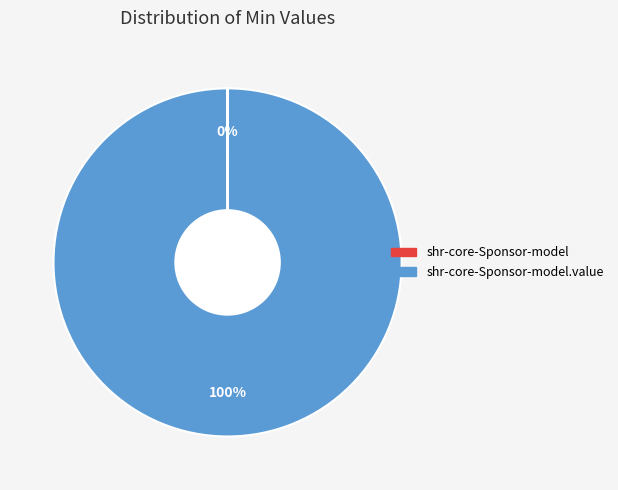

Does any single category account for the majority?

Yes